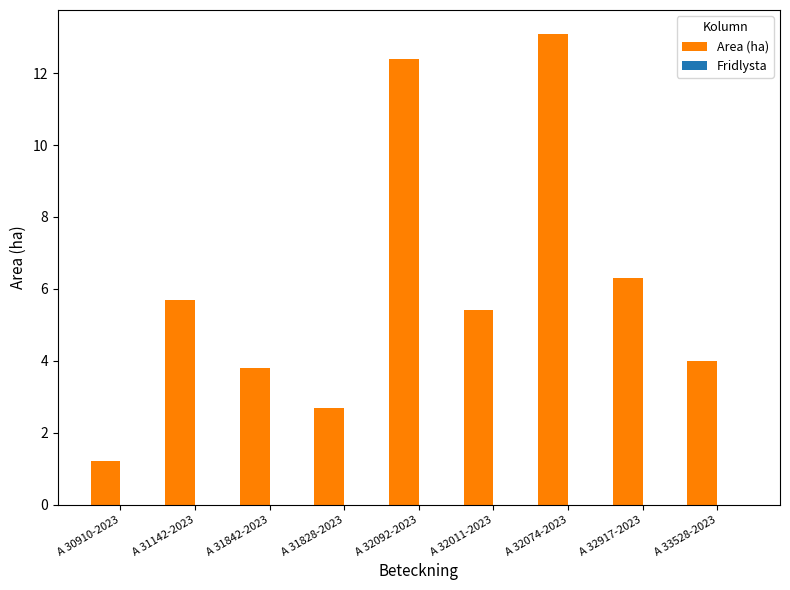

What is the approximate value at A 31828-2023?

2.7